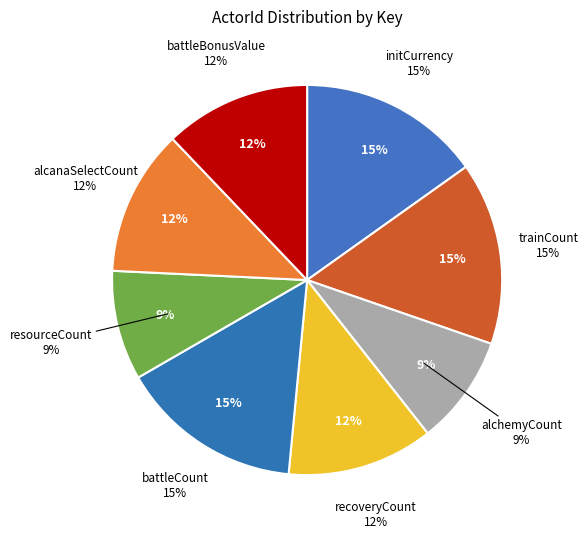

How much of the chart is everything except recoveryCount?

87.9%